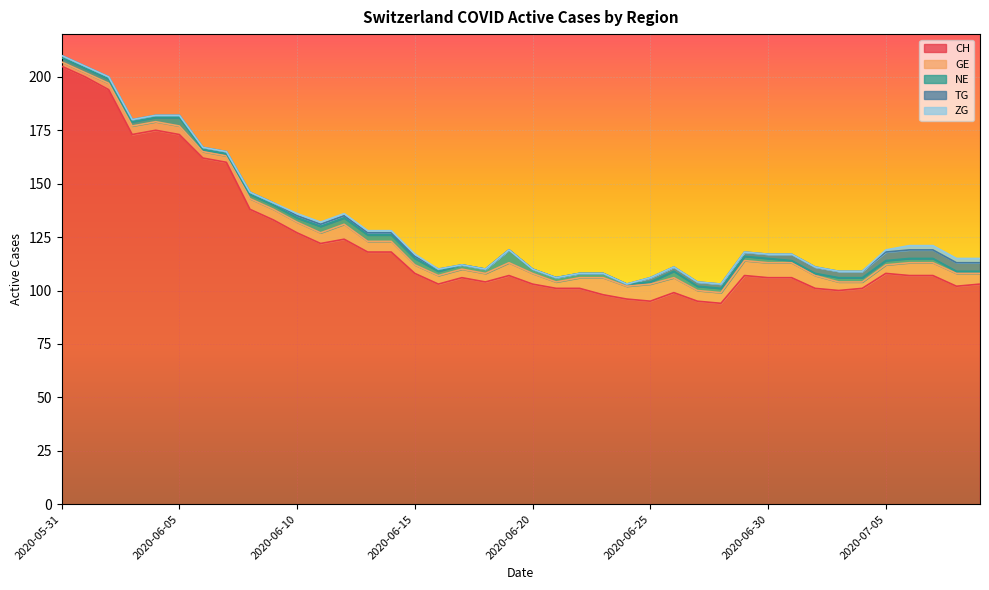

At which category does NE reach its first local peak?

2020-06-05